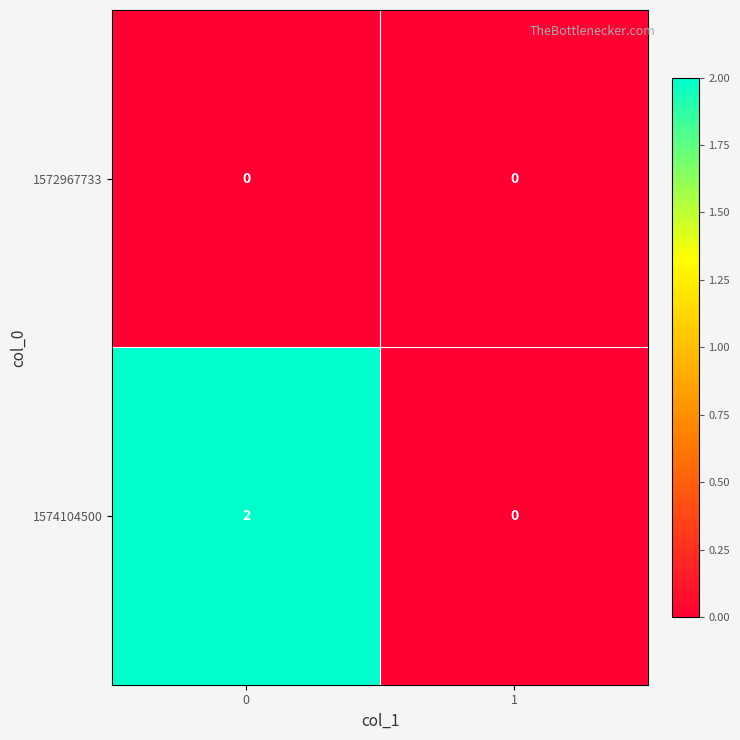

Reading left to right, what are all the values shown in this chart?

1572967733: 0=0	1=0
1574104500: 0=2	1=0